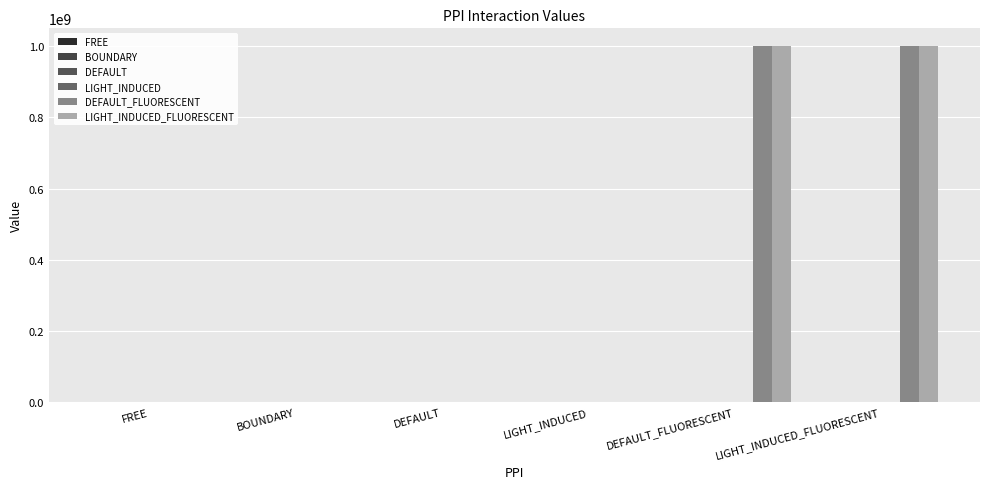

The LIGHT_INDUCED series shows 0.0 at DEFAULT. True or false?

True